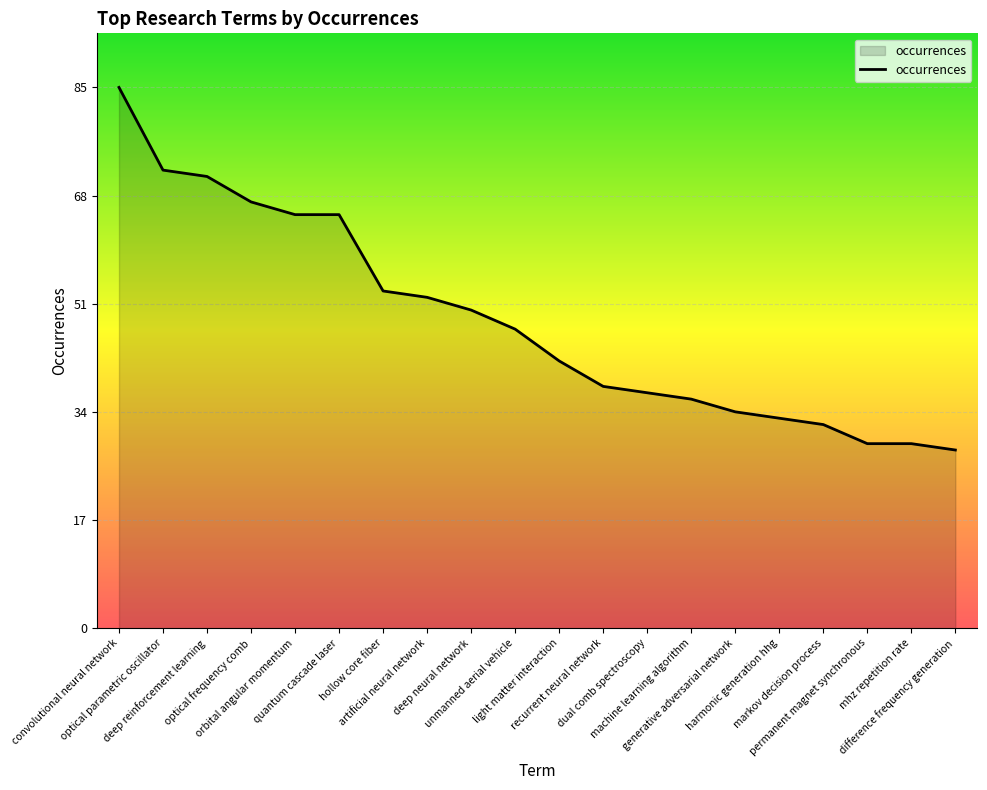

What position from the left is deep reinforcement learning?

3